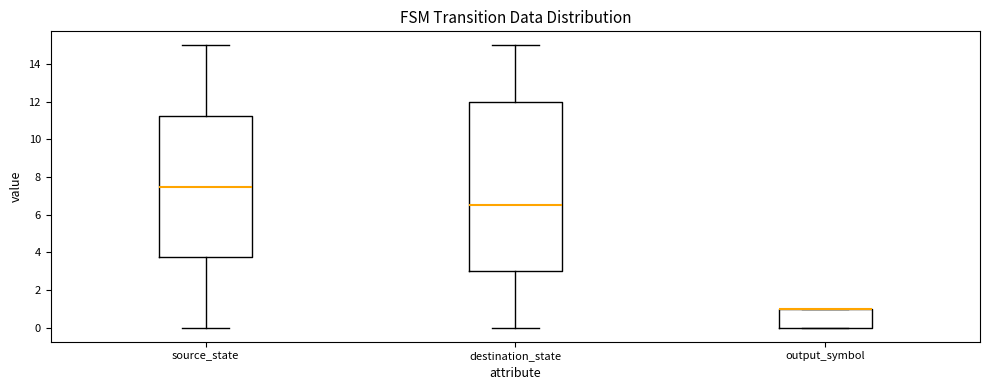

Reading left to right, read every box against the y-axis: the position of its median line, the range the box covers, and the ends of its whiskers. The values are not printed on the chart, so give them approximately, as read against the axis.

source_state: median 7.6, box 3.8 to 11.2, whiskers 0.0 to 15.0
destination_state: median 6.6, box 3.0 to 12.0, whiskers 0.0 to 15.0
output_symbol: median 1.0 (drawn on the box's upper edge), box 0.0 to 1.0, whiskers 0.0 to 1.0